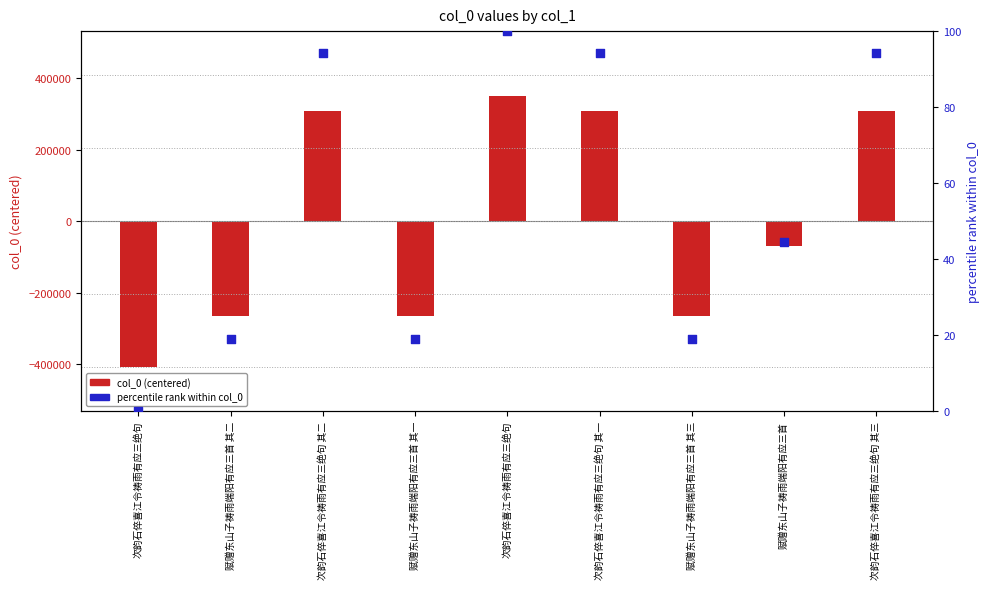

Which series contains the lowest Y value?

col_0 (centered)